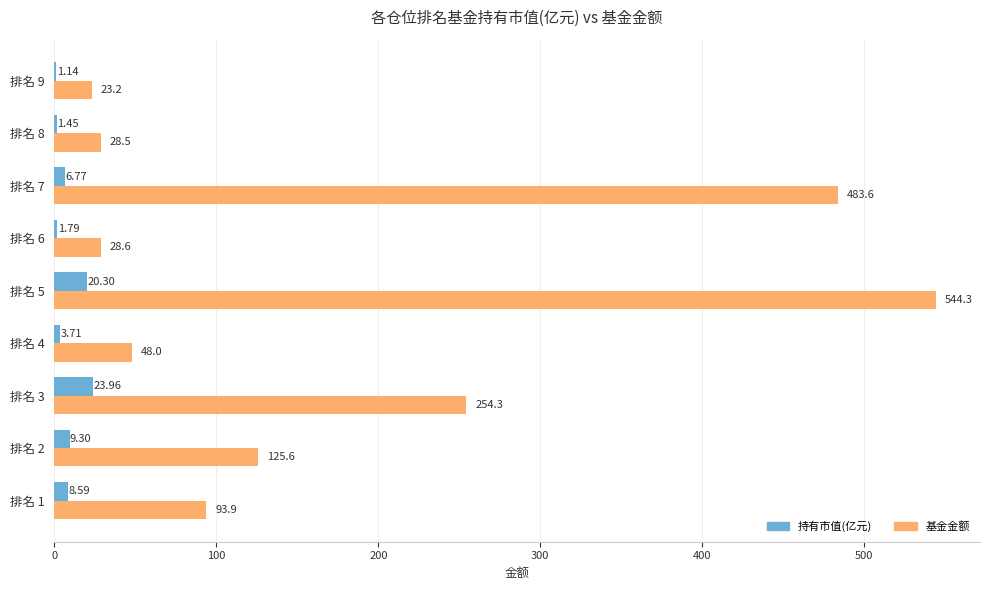

Between 排名 5 and 排名 7, which series saw the biggest shift?

基金金额